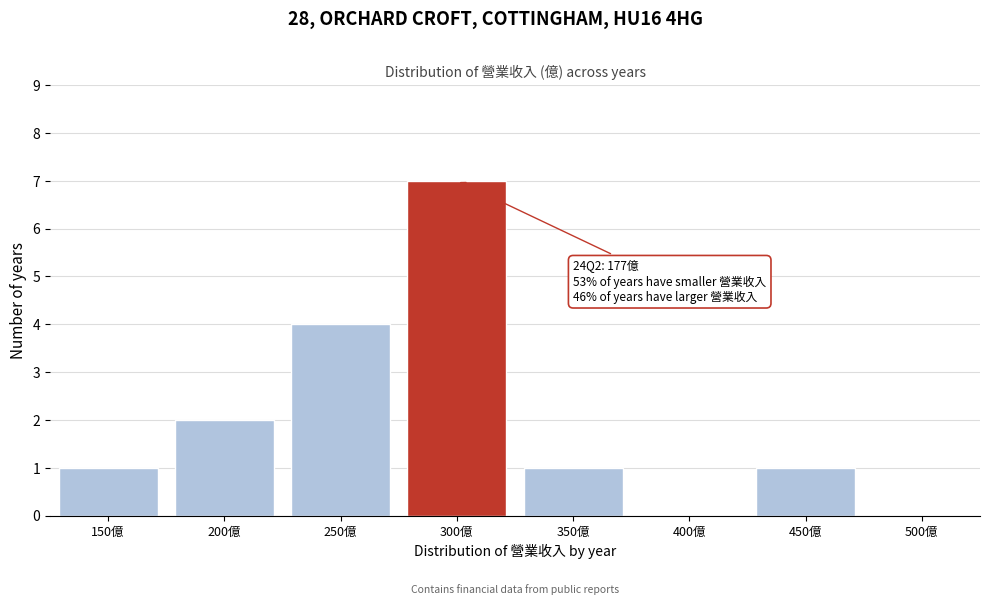

Reading left to right, list all the values displayed in this chart.

150億=1	200億=2	250億=4	300億=7	350億=1	400億=0	450億=1	500億=0